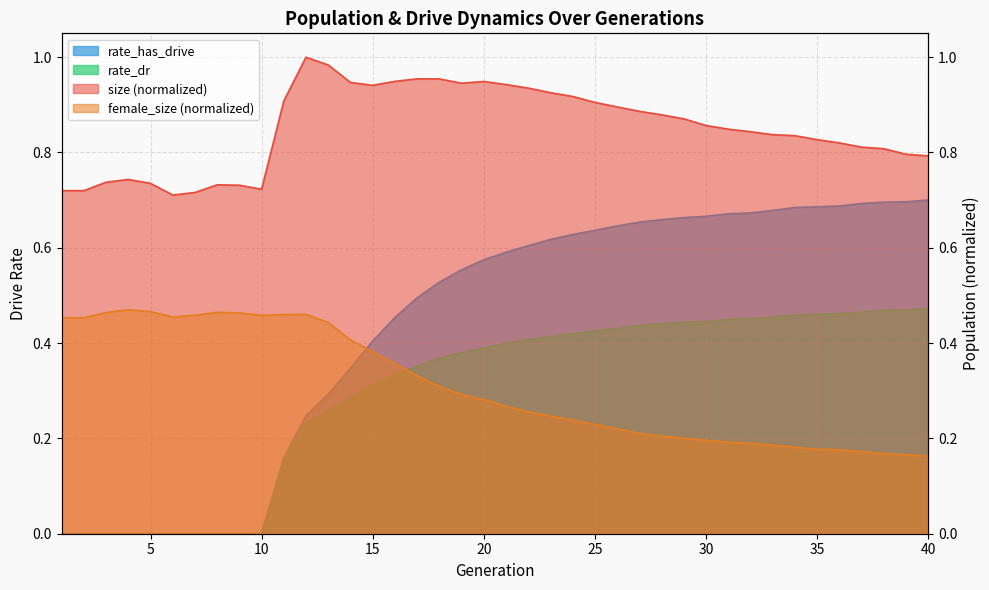

List the labels in order of rate_dr value, largest first.

40, 39, 38, 37, 36, 35, 34, 33, 32, 31, 30, 29, 28, 27, 26, 25, 24, 23, 22, 21, 20, 19, 18, 17, 16, 15, 14, 13, 12, 11, 1, 2, 3, 4, 5, 6, 7, 8, 9, 10